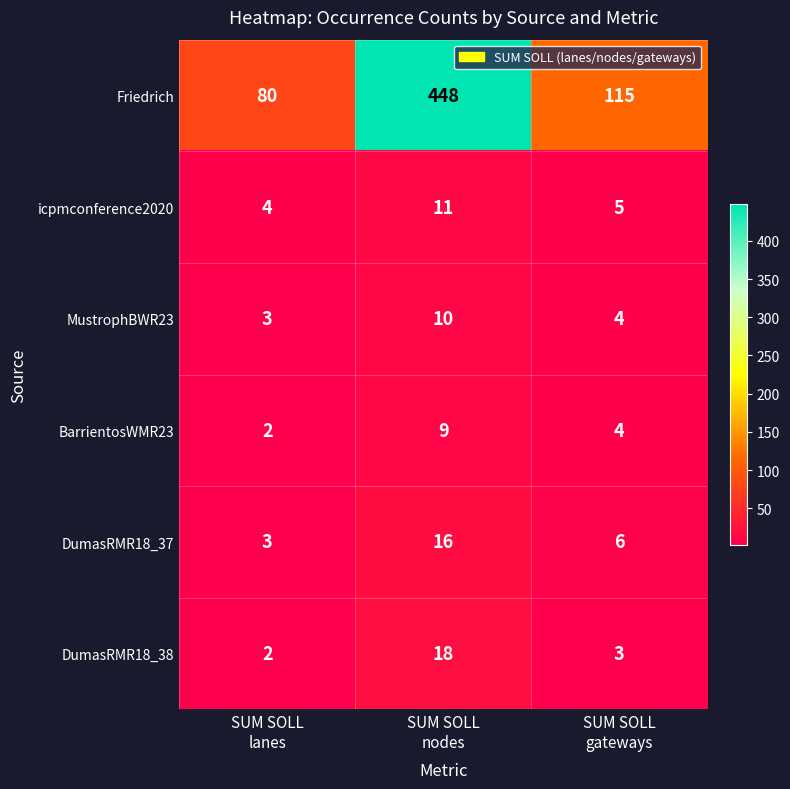

What is the average value of the icpmconference2020 series?

7